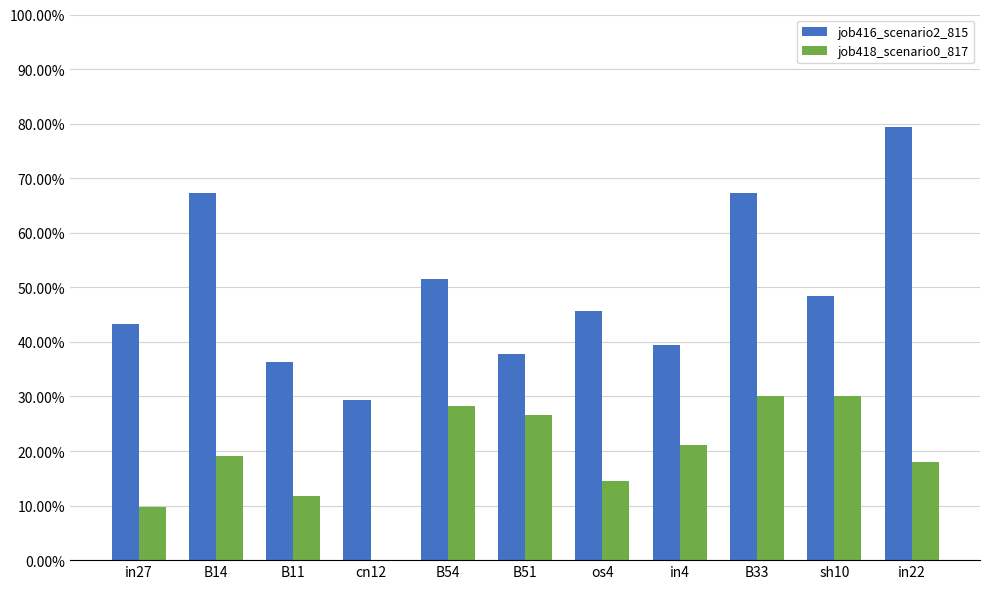

What is the difference between the highest and lowest values at sh10?

0.2